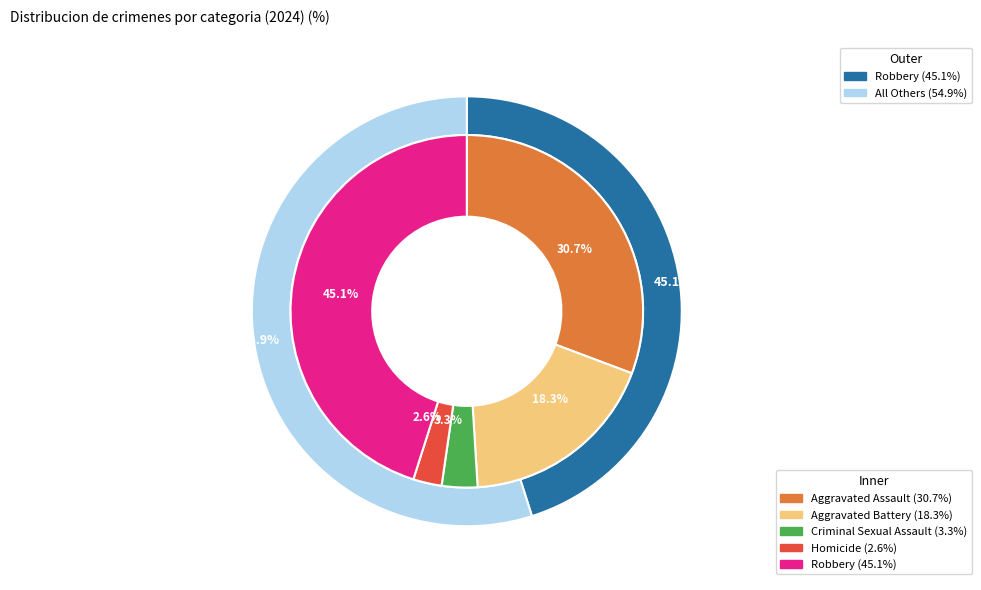

To the nearest percent, what portion does 3 represent?

3%